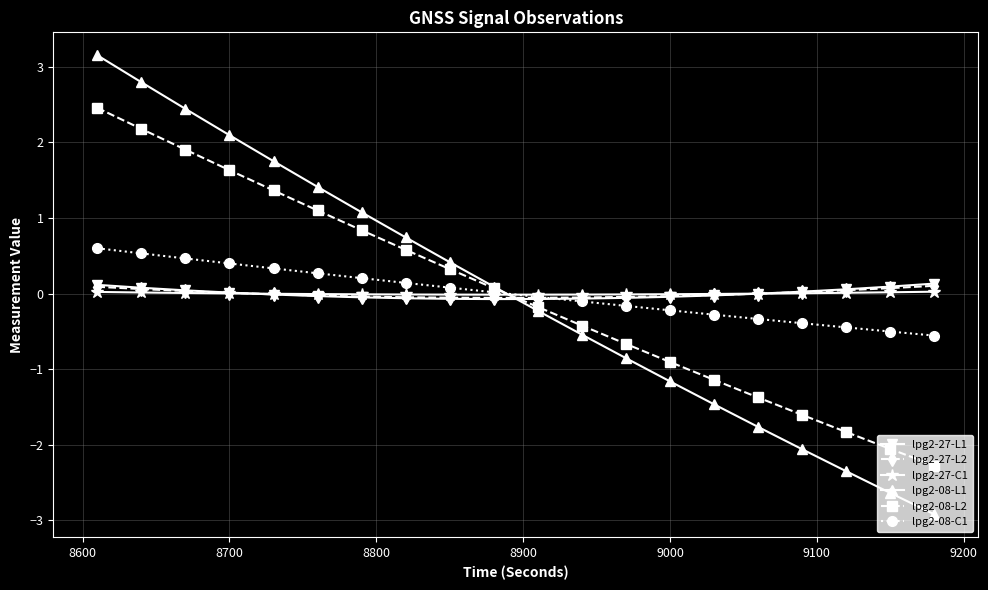

What is the value of the lpg2-27-L2 point at the 11th from the left?

-0.1